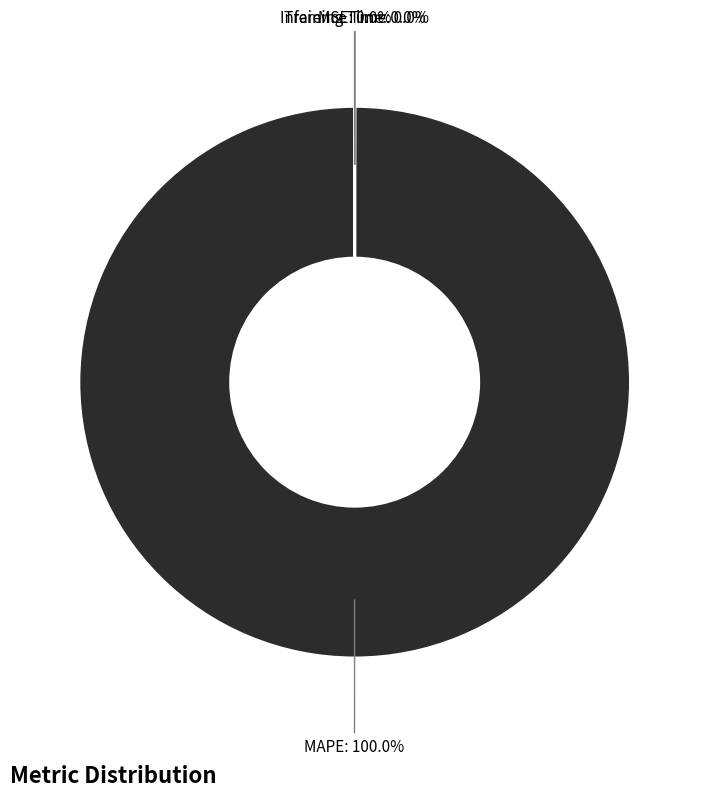

Is there a majority slice in this chart?

Yes